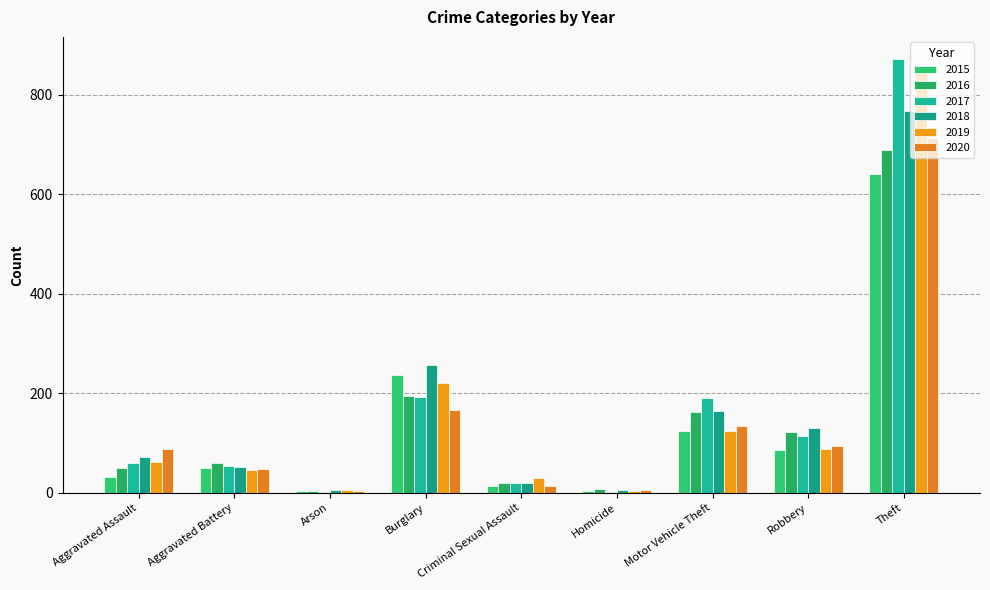

Which has a higher value, Arson or Aggravated Assault?

Aggravated Assault